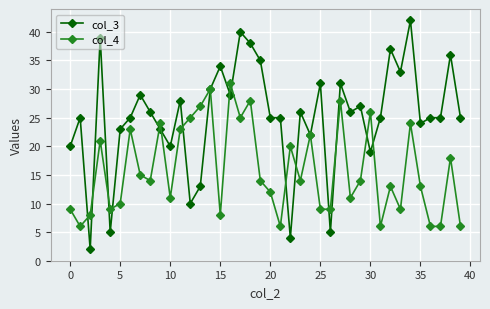

List the series in order of their peak value, highest first.

col_3, col_4